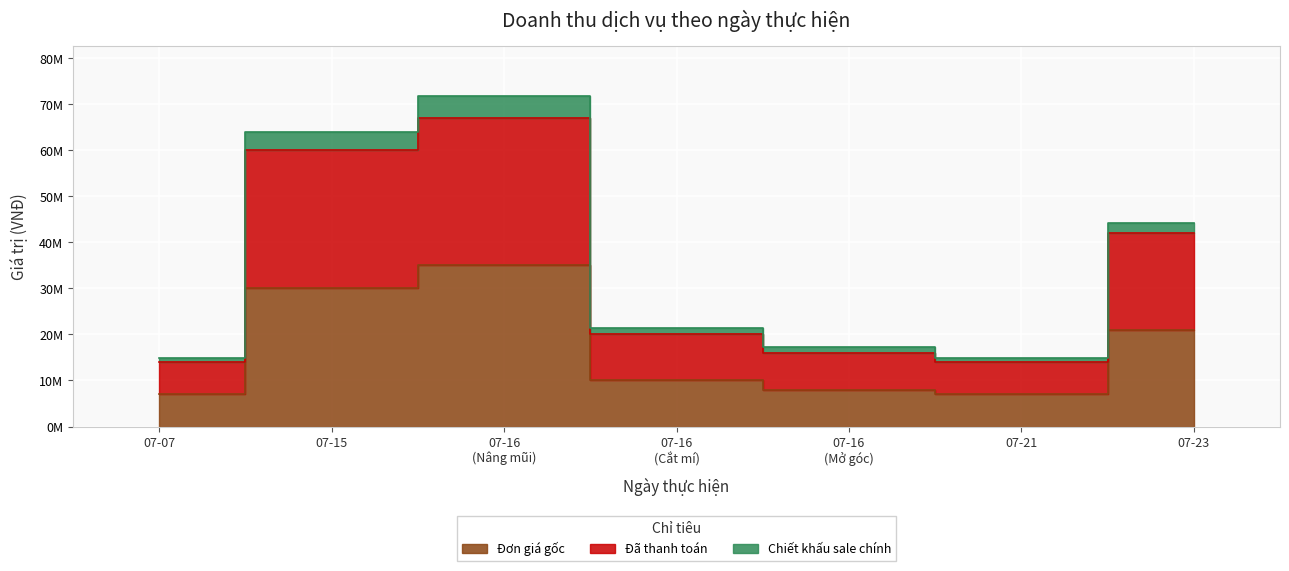

Is the value of Đã thanh toán at 07-16 (Mở góc) greater than the value of Đơn giá gốc at 07-16 (Mở góc)?

Yes